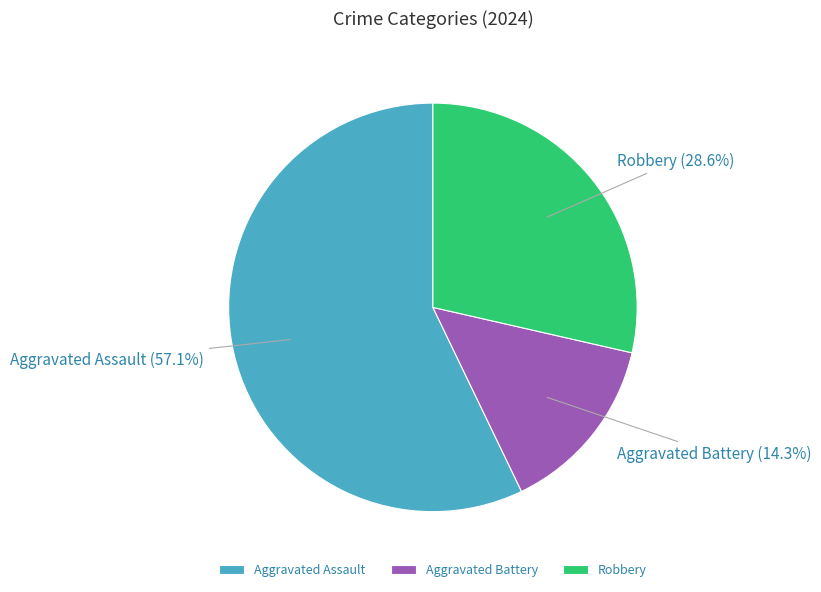

To the nearest percent, what is the difference between the Aggravated Assault and Aggravated Battery slice percentages?

43%